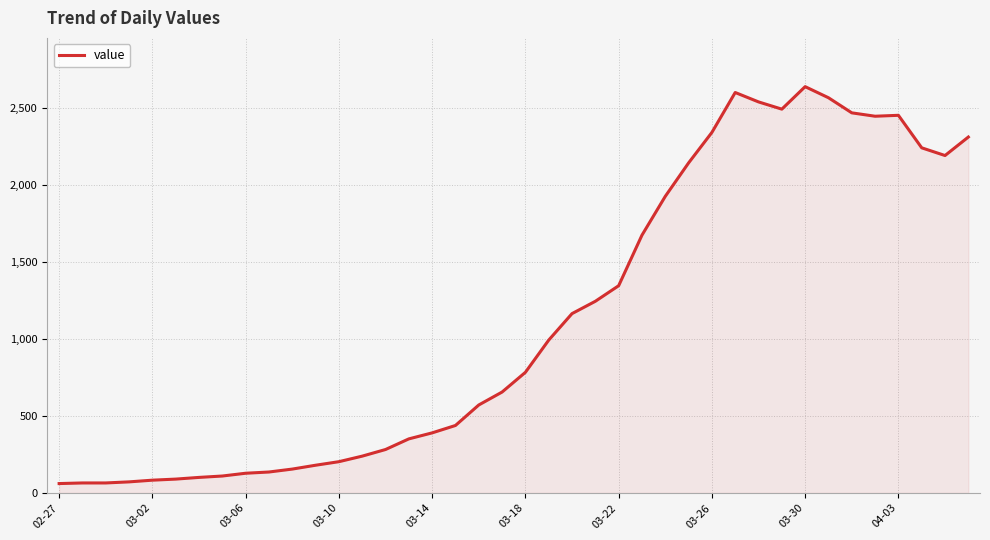

What is the maximum value shown in the chart?

2637